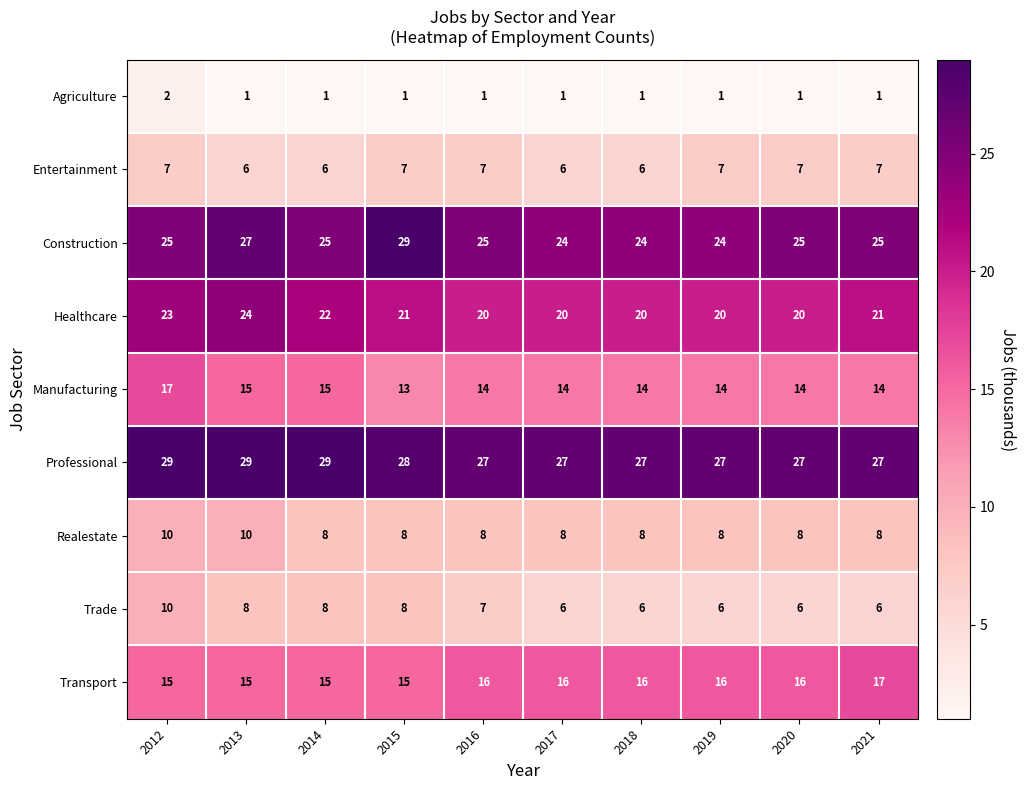

Is it true that Realestate equals 10 at 2013?

True